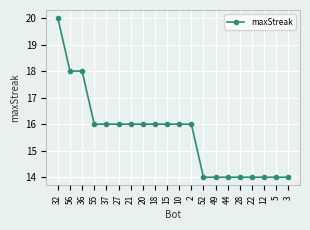

Which has a higher value, 49 or 37?

37